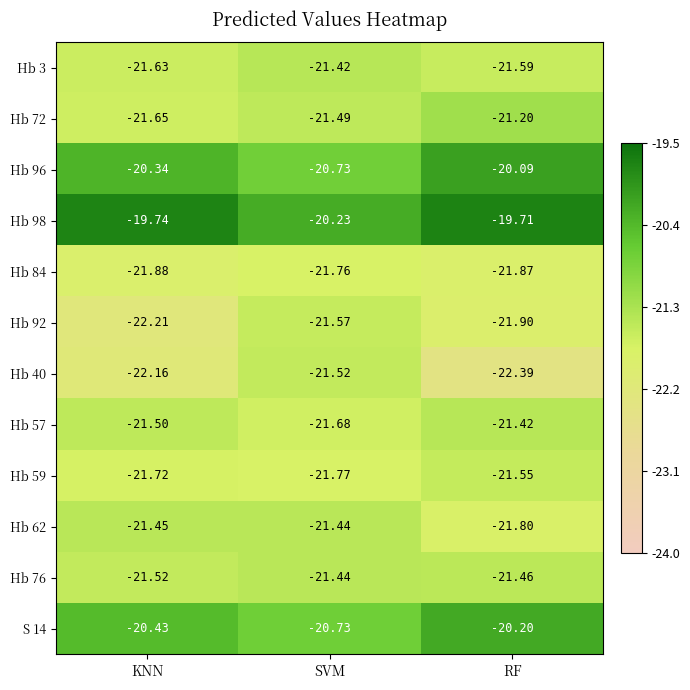

Where is Hb 57 nearest to the value -21?

RF